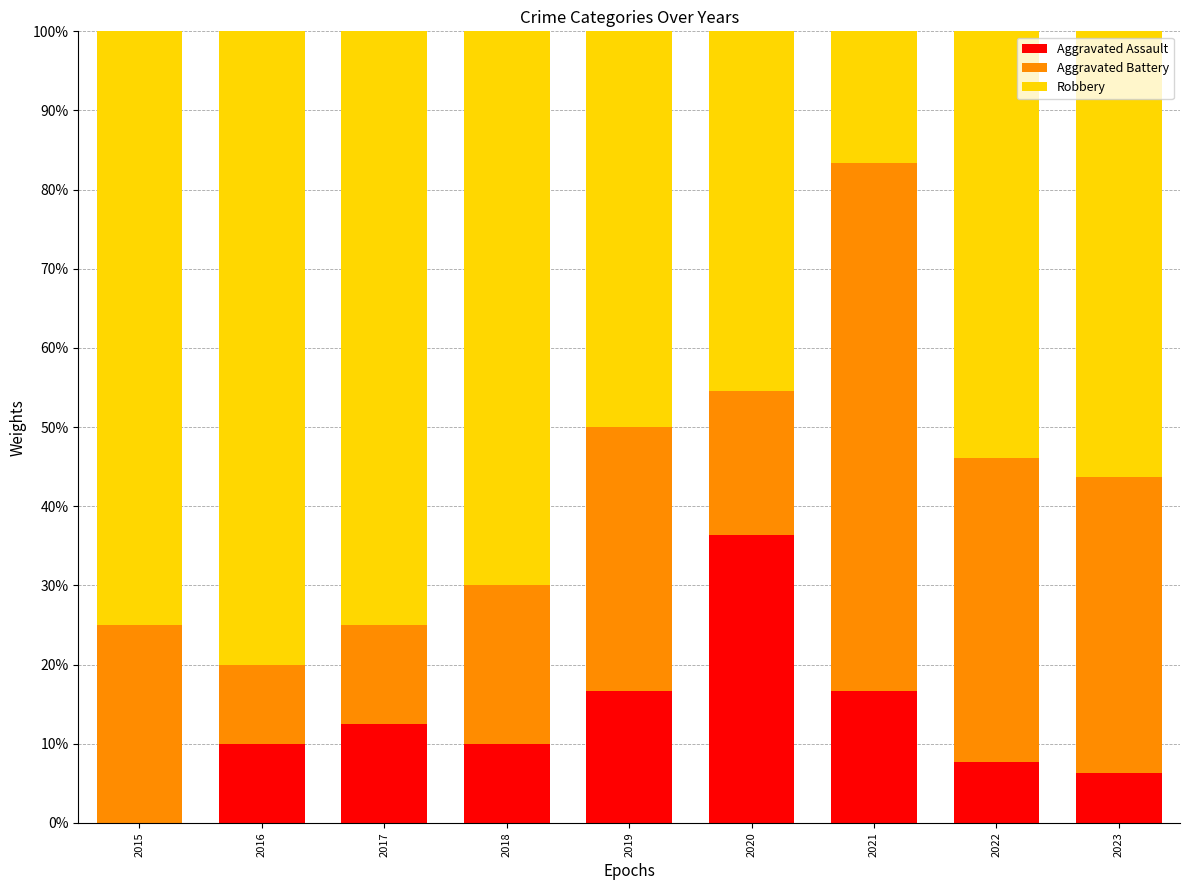

Read the Aggravated Assault value at 2017.

12.5